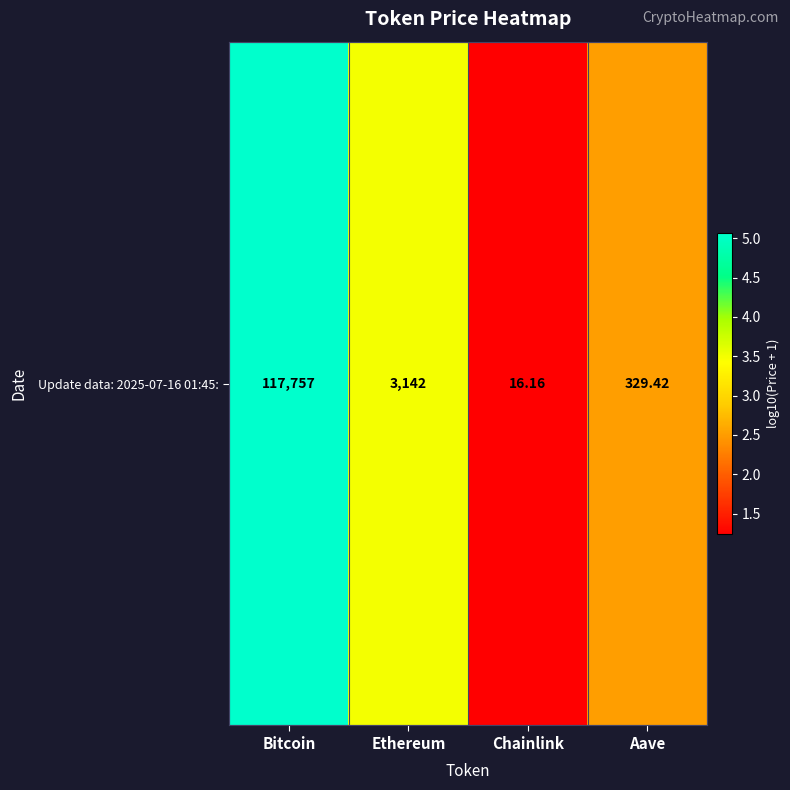

Which has a higher value, Aave or Bitcoin?

Bitcoin